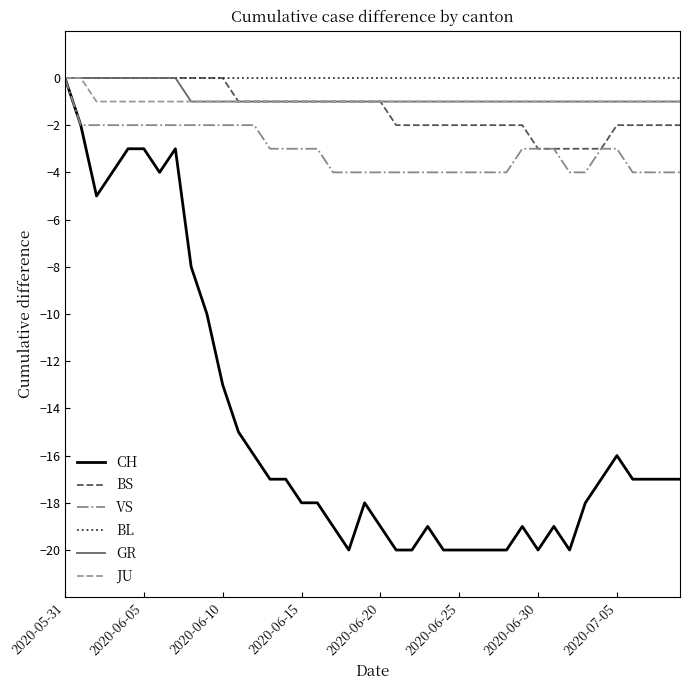

Count the GR values in the range -1 to 0.

40